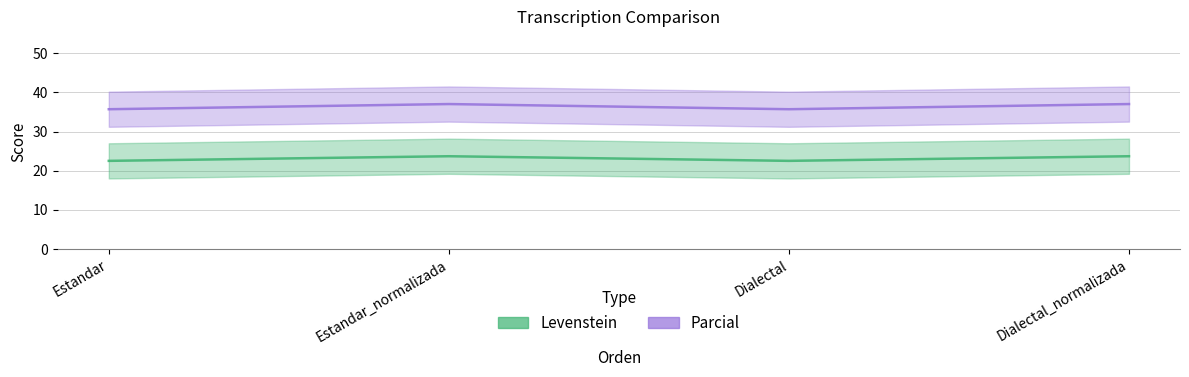

Which has a higher value, Dialectal or Estandar?

Dialectal